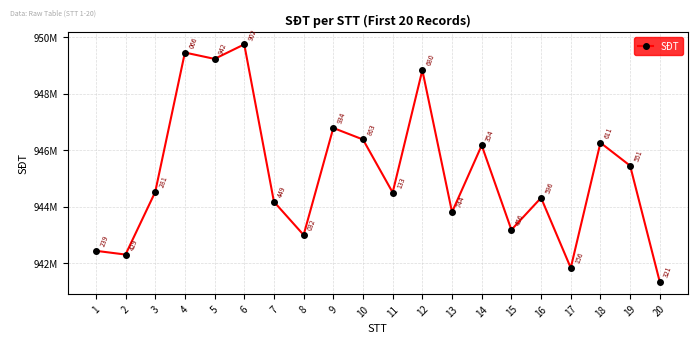

List the labels in order of value, largest first.

6, 4, 5, 12, 9, 10, 18, 14, 19, 3, 11, 16, 7, 13, 15, 8, 1, 2, 17, 20